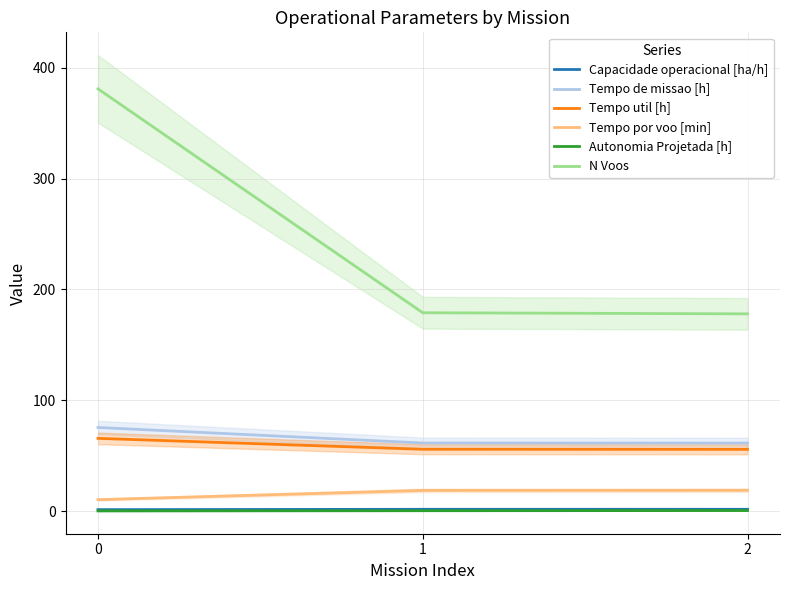

Does the chart have visible grid lines?

Yes